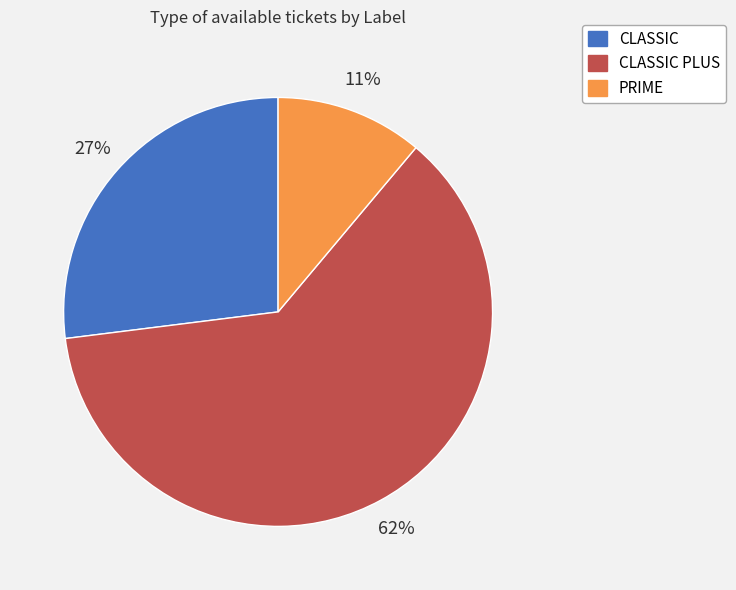

To the nearest percent, what is the difference between the CLASSIC and PRIME slice percentages?

16%